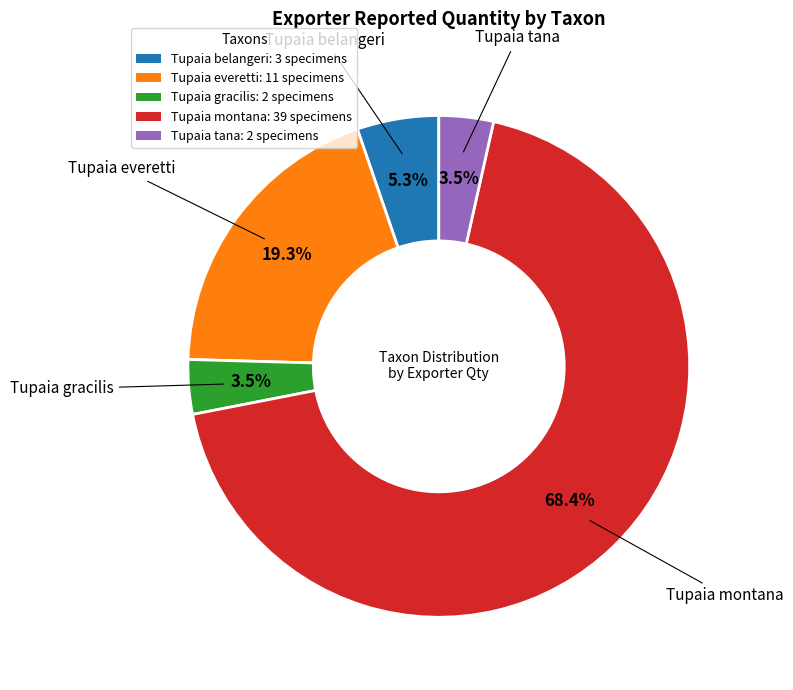

Does any single category account for the majority?

Yes